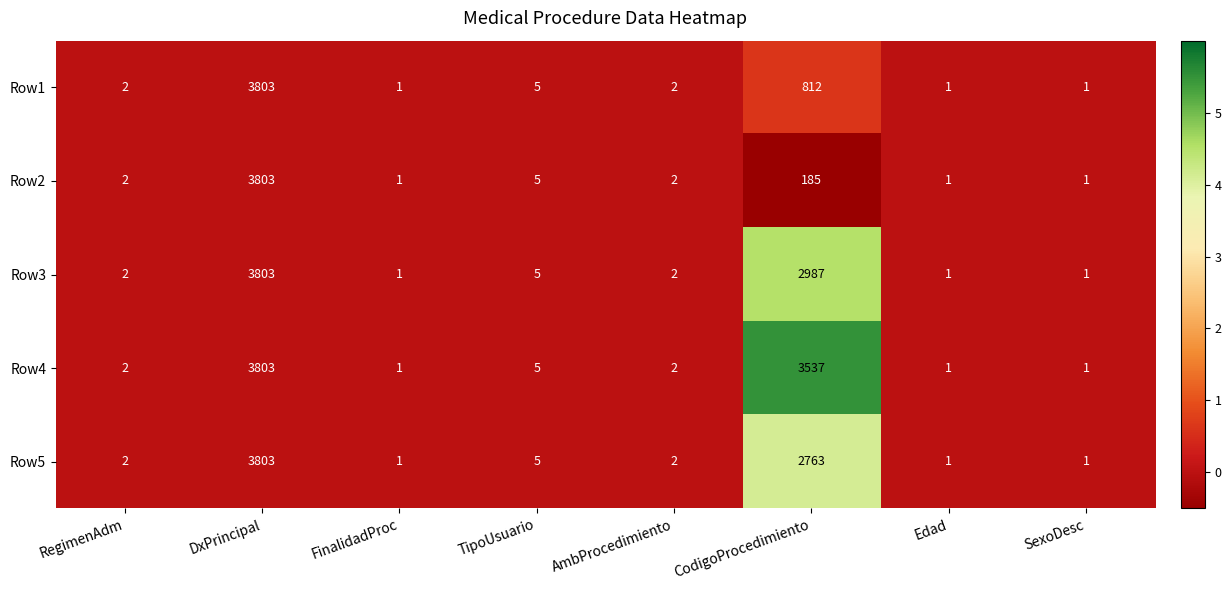

Where is Row2 nearest to the value 1902?

CodigoProcedimiento